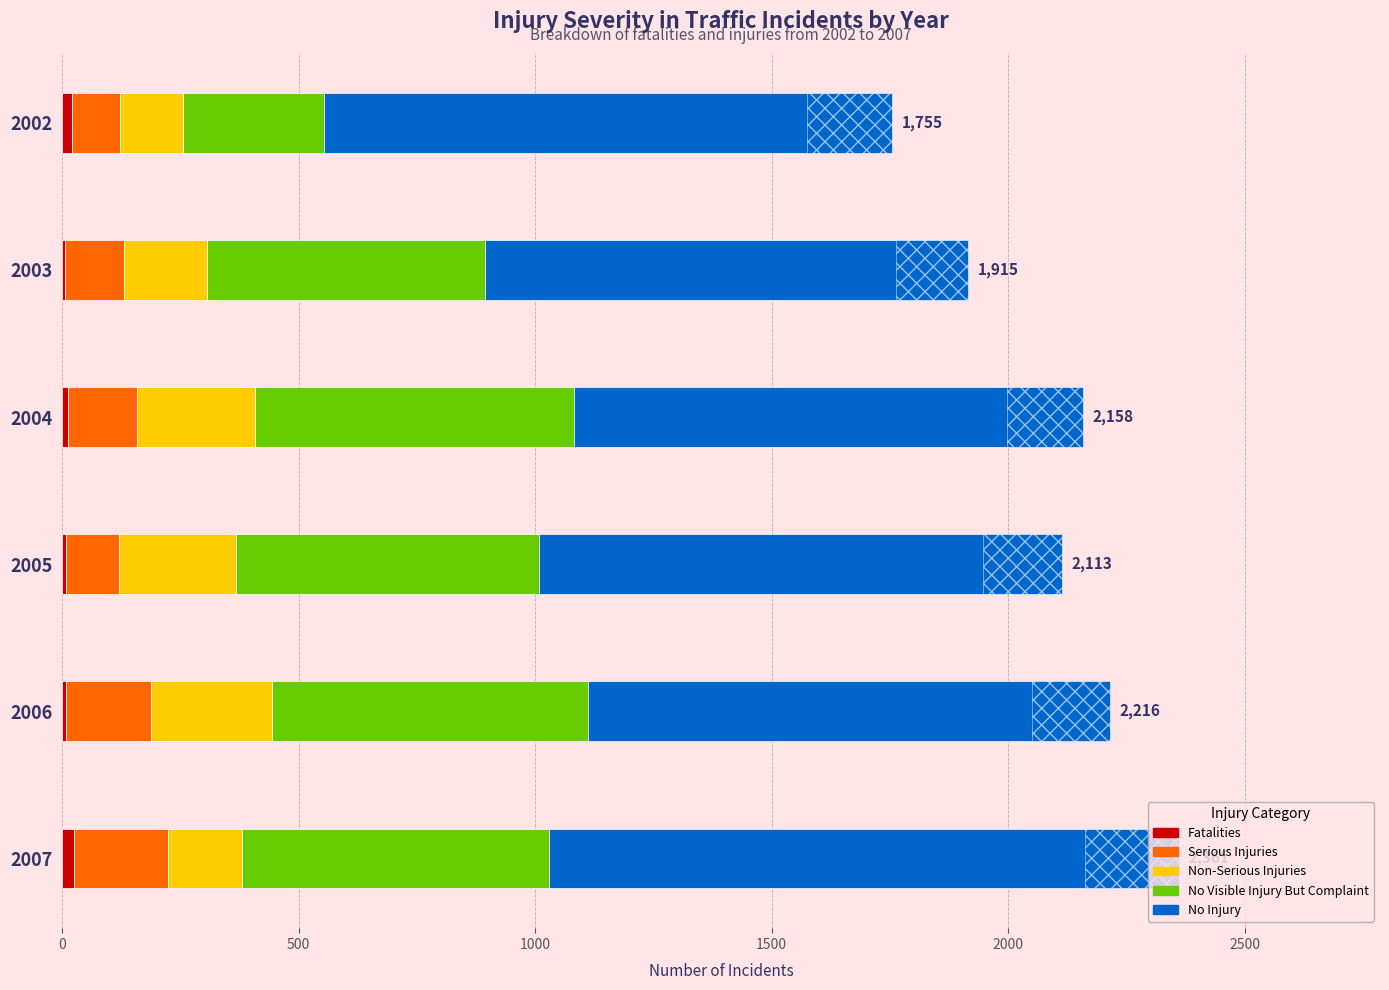

Reading right to left, extract all data points from this chart.

Fatalities: 26	8	9	13	7	21
Serious Injuries: 198	179	111	146	124	101
Non-Serious Injuries: 156	256	247	248	176	133
No Visible Injury But Complaint: 650	669	642	675	588	298
No Injury: 1331	1104	1104	1076	1020	1202